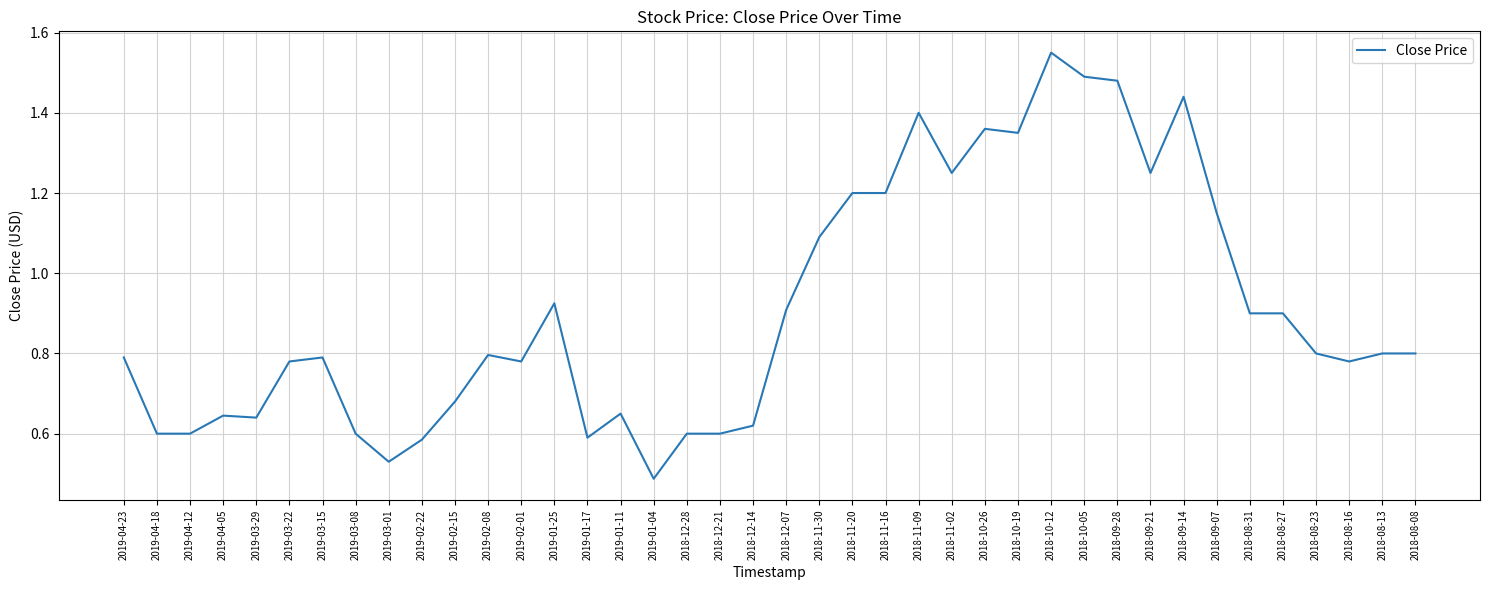

What is the change in value from 2019-03-01 to 2018-08-31?

+0.4